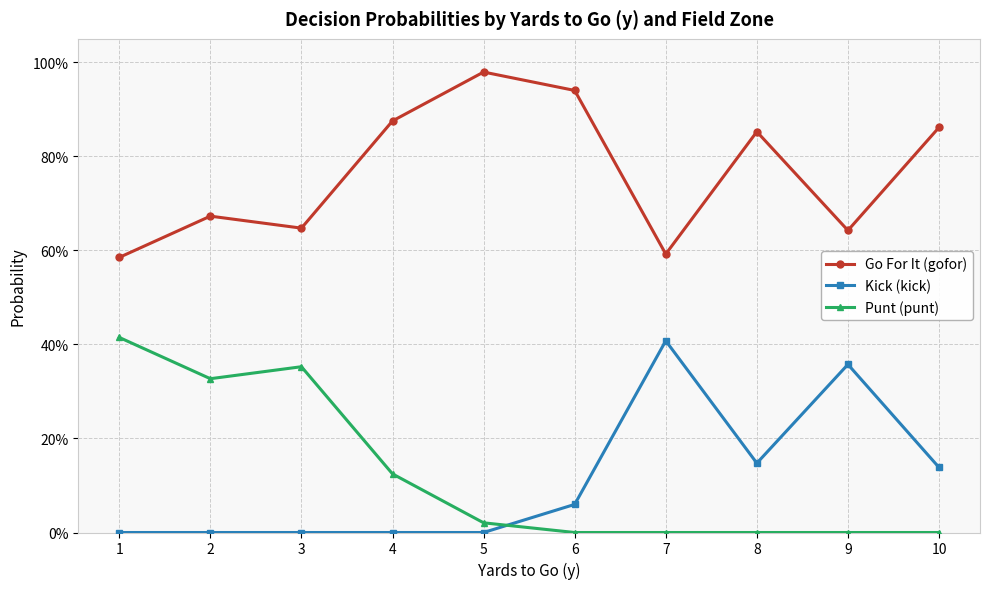

Reading left to right, what are all the values shown in this chart?

Go For It (gofor): 1=0.6	2=0.7	3=0.6	4=0.9	5=1.0	6=0.9	7=0.6	8=0.9	9=0.6	10=0.9
Kick (kick): 1=0.0	2=0.0	3=0.0	4=0.0	5=0.0	6=0.1	7=0.4	8=0.1	9=0.4	10=0.1
Punt (punt): 1=0.4	2=0.3	3=0.4	4=0.1	5=0.0	6=0.0	7=0.0	8=0.0	9=0.0	10=0.0